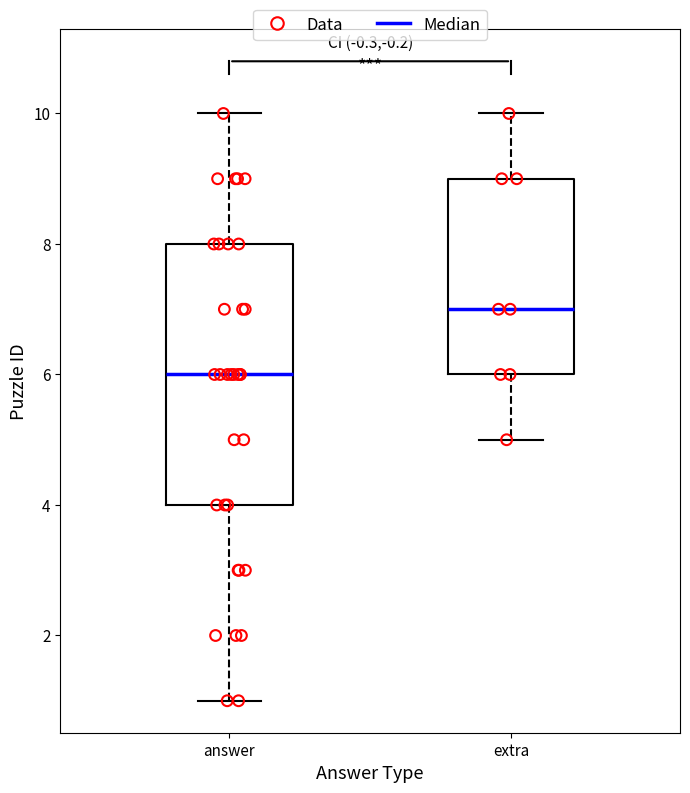

Reading left to right, read every box against the y-axis: the position of its median line, the range the box covers, and the ends of its whiskers. The values are not printed on the chart, so give them approximately, as read against the axis.

answer: median 6, box 4 to 8, whiskers 1 to 10
extra: median 7, box 6 to 9, whiskers 5 to 10